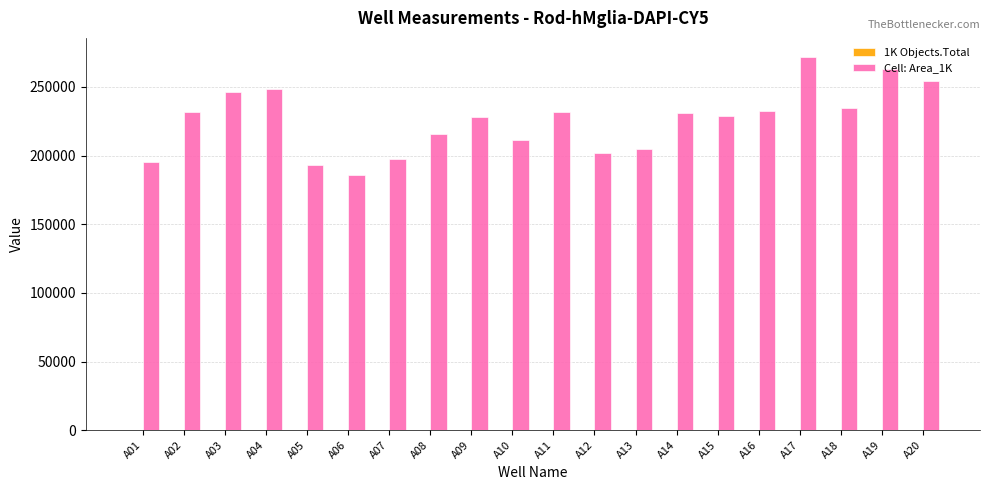

How many data points in Cell: Area_1K are above 231121?

10